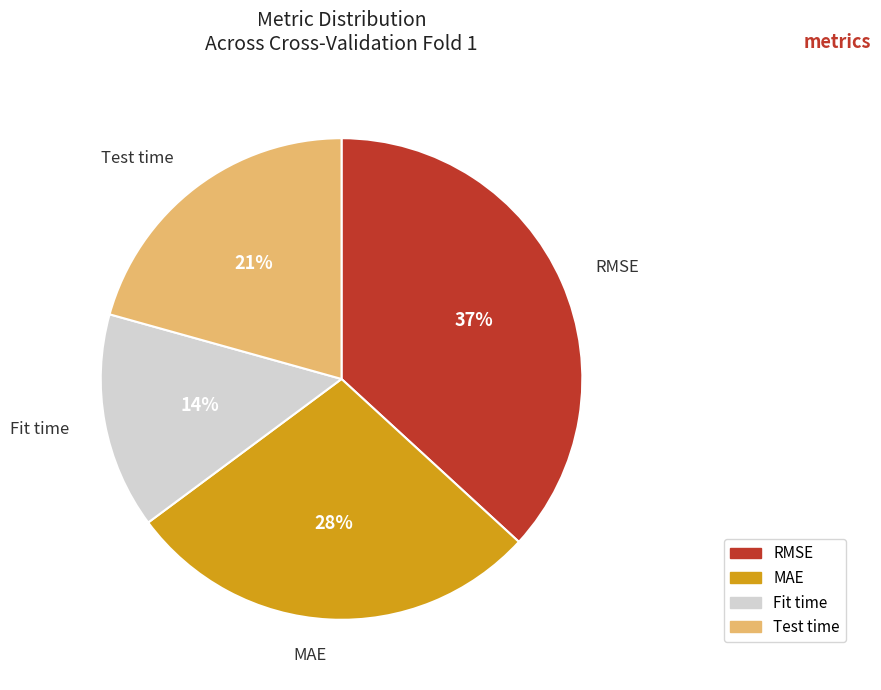

To the nearest percent, what percentage of the pie is RMSE?

37%